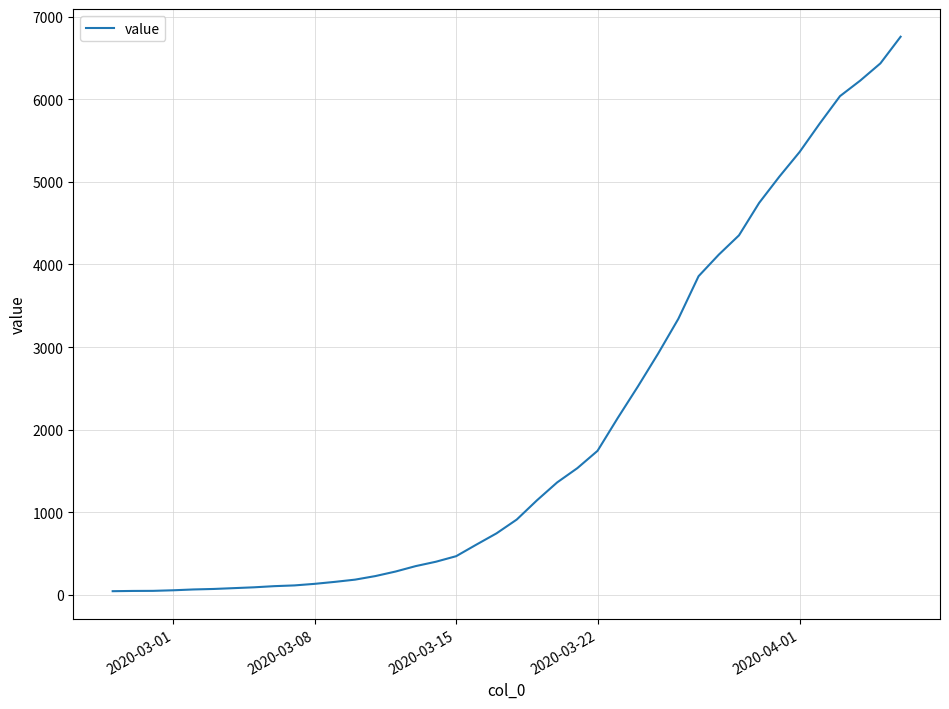

What is the difference between the maximum and minimum values?

6719